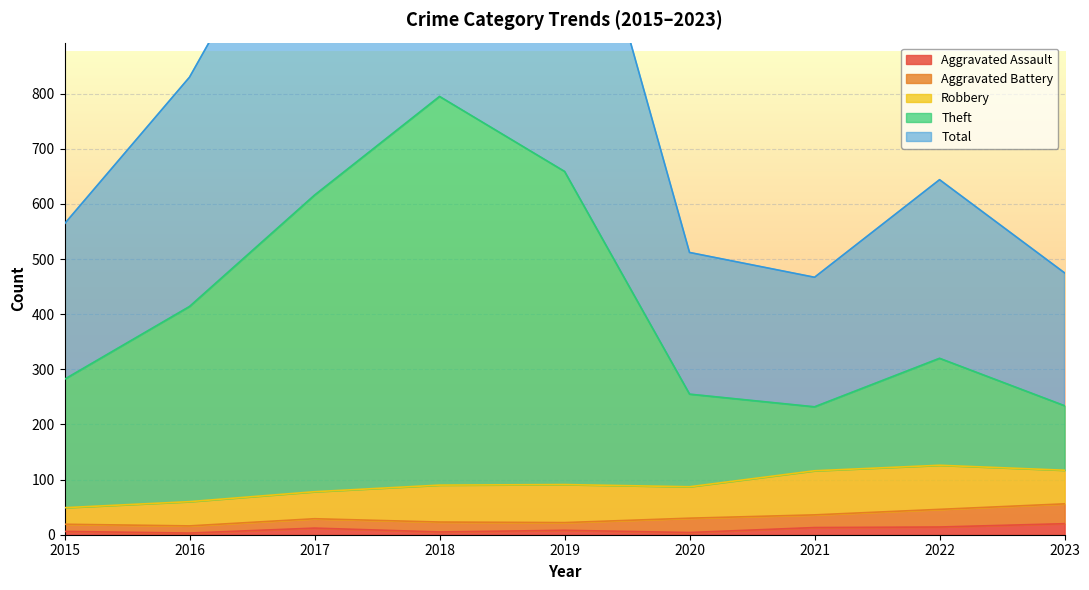

The value of Aggravated Assault at 2017 is 12. True or false?

True